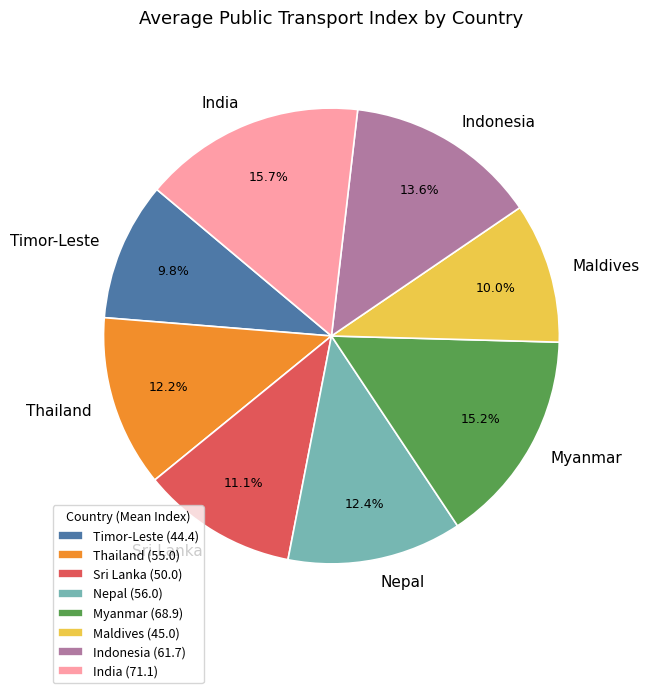

Is it true that Maldives is 1% of the pie?

False